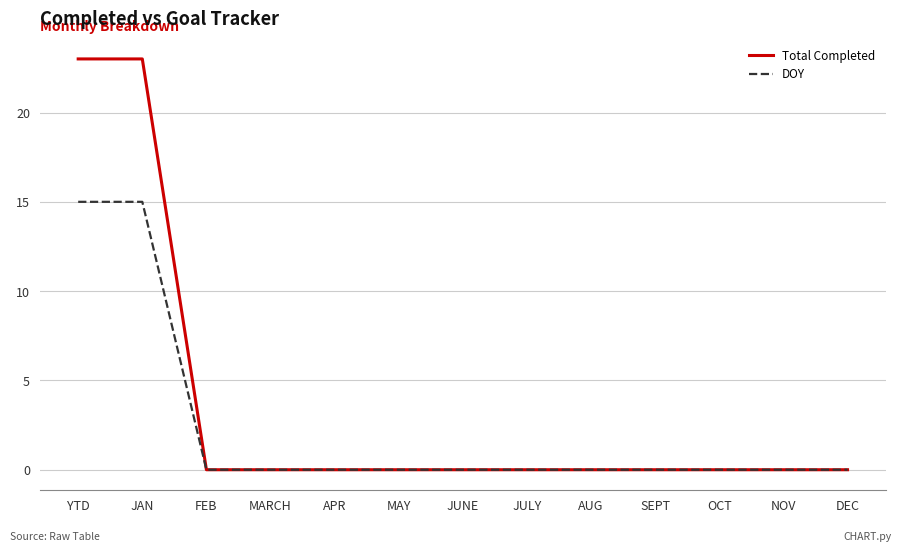

Reading left to right, list all the values displayed in this chart.

Total Completed: 23	23	0	0	0	0	0	0	0	0	0	0	0
DOY: 15	15	0	0	0	0	0	0	0	0	0	0	0